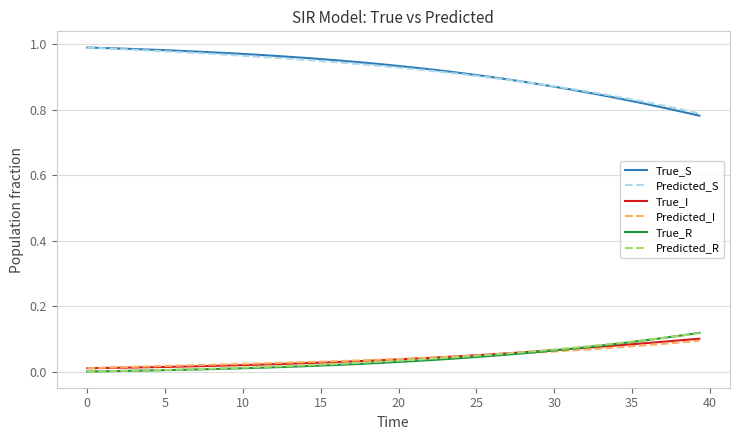

Which series has the widest spread of values?

True_S